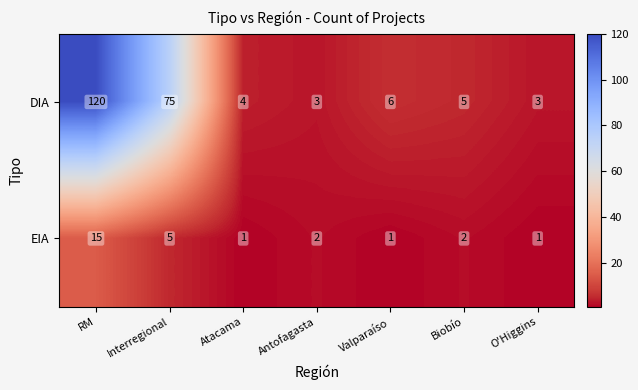

Rank the series by their maximum value, from highest to lowest.

DIA, EIA